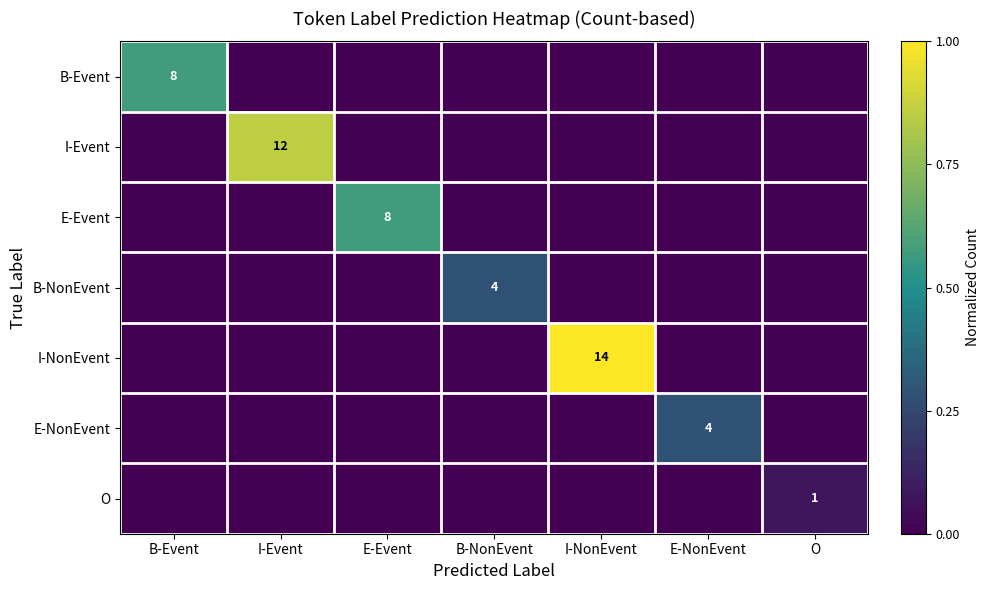

Is it true that E-NonEvent equals 4 at E-NonEvent?

True